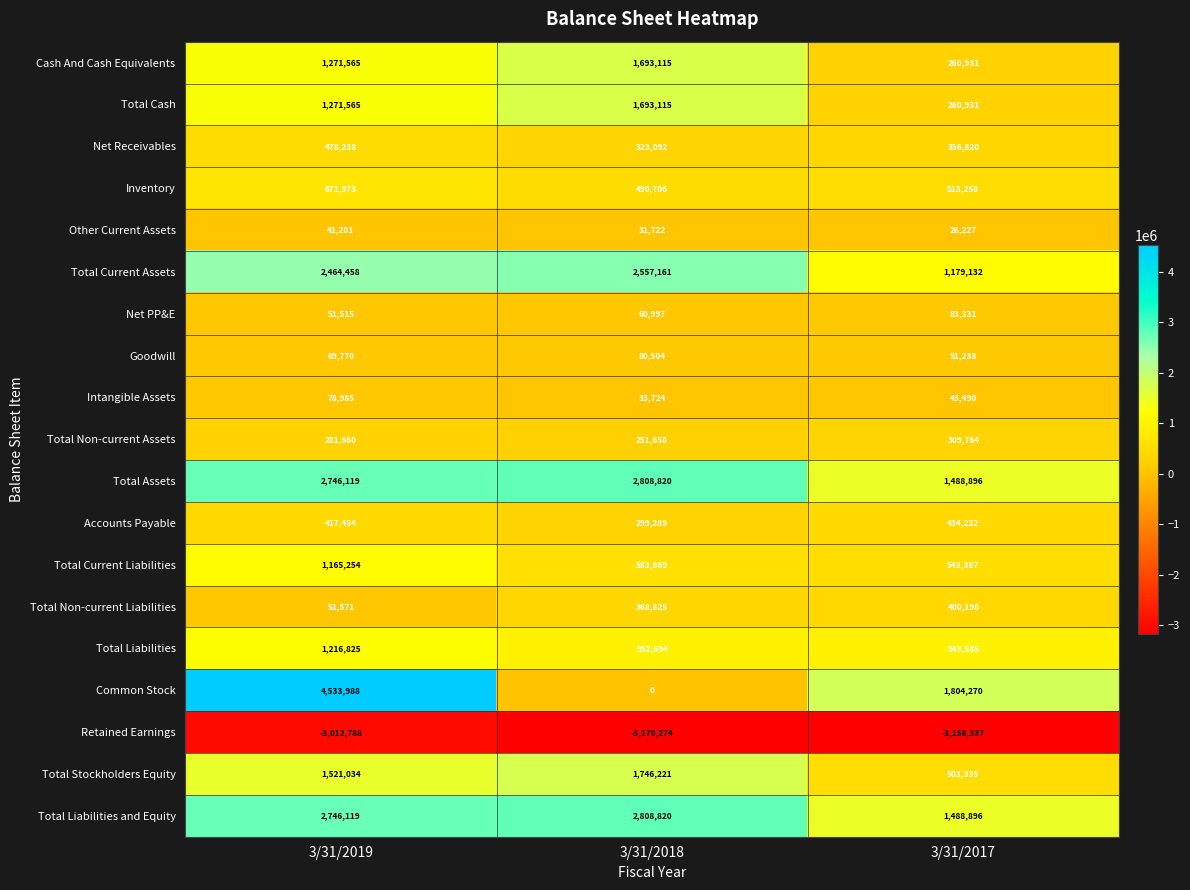

At which label does Other Current Assets first exceed 31722?

3/31/2019